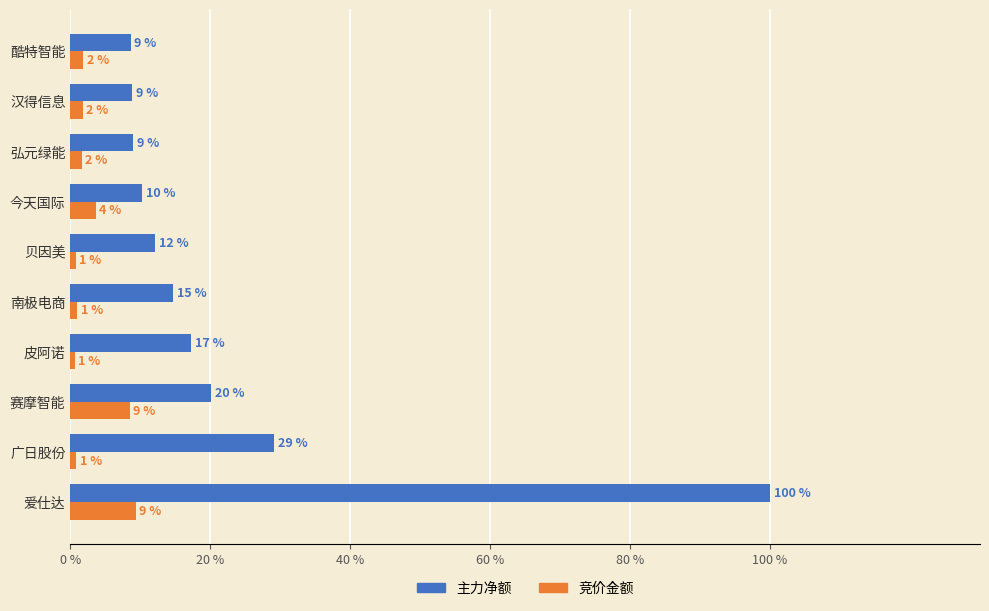

At which label does 主力净额 reach its peak?

爱仕达